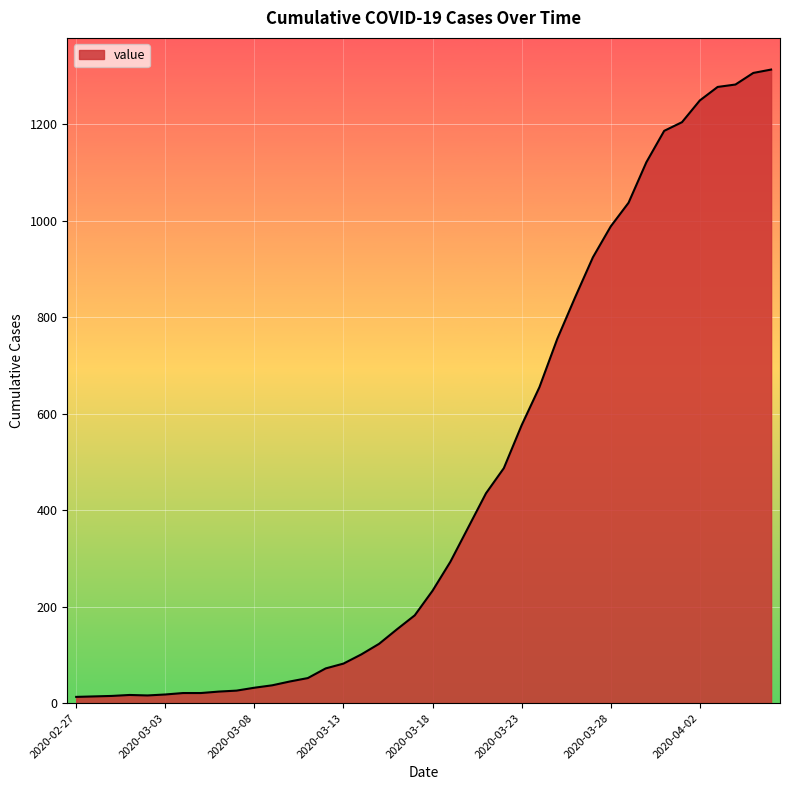

What is the greatest value displayed?

1313